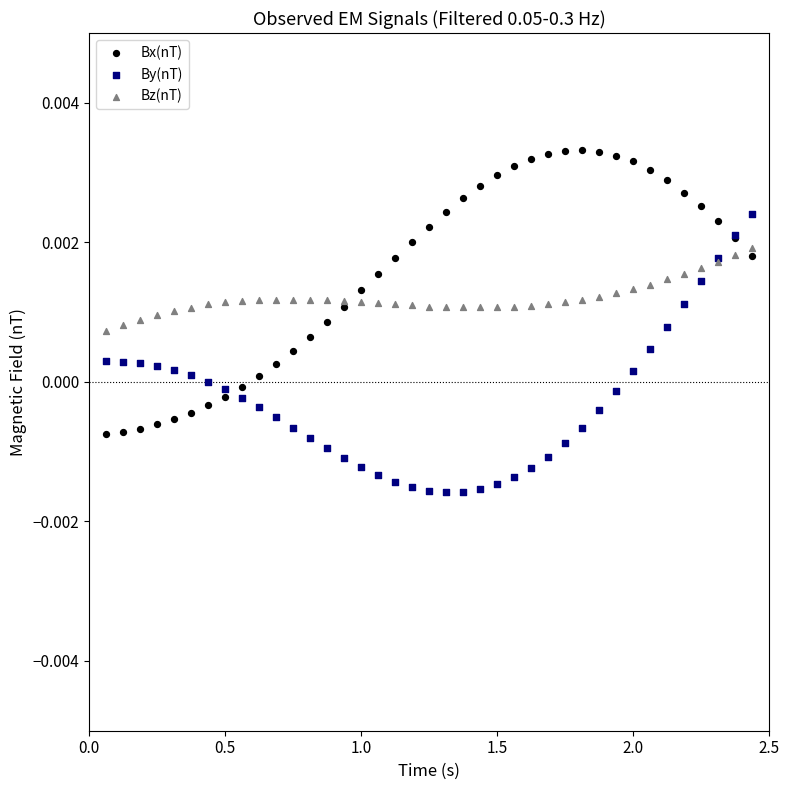

What are all the series names shown in the legend?

Bx(nT), By(nT), Bz(nT)